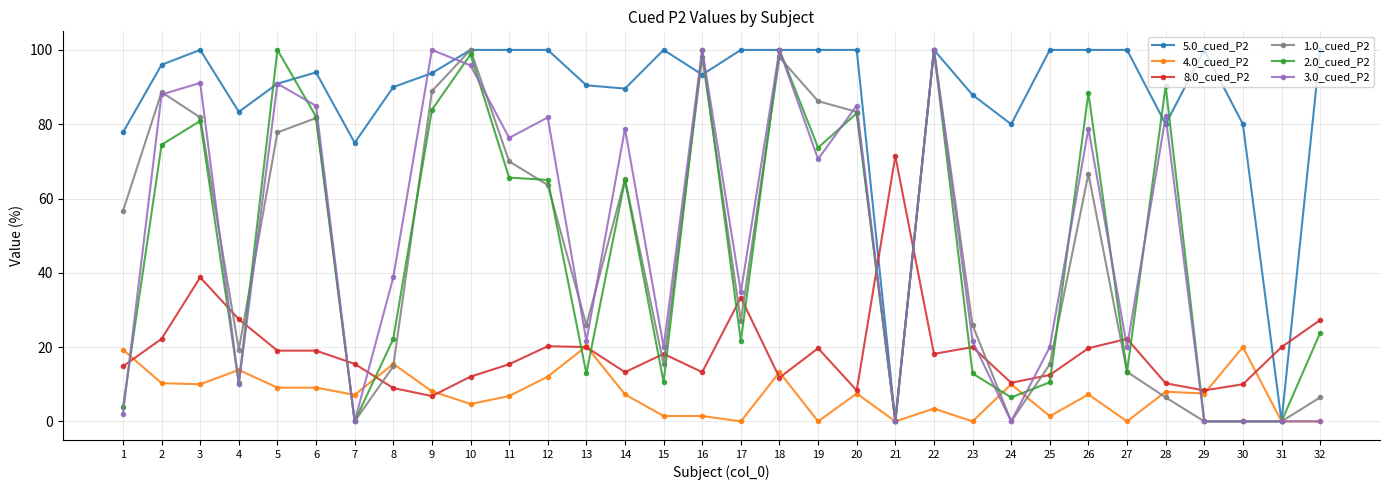

What is the sum of the 1.0_cued_P2 values at 4 and 16?

117.3